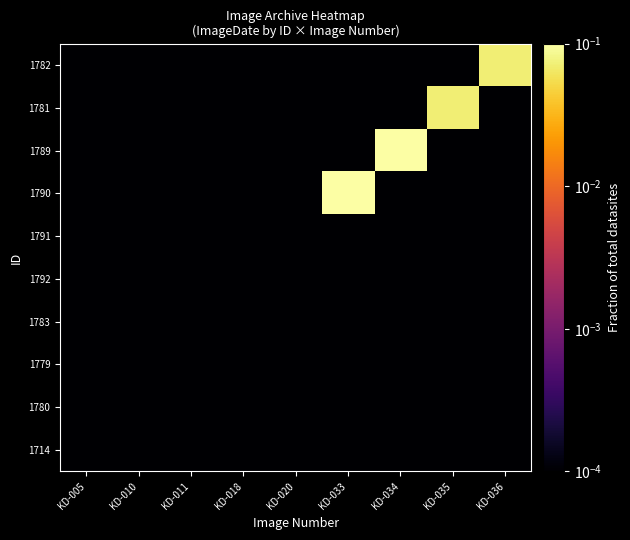

Reading left to right, what are all the values shown in this chart?

1714: KD-005=0.0	KD-010=0.0	KD-011=0.0	KD-018=0.0	KD-020=0.0	KD-033=0.0	KD-034=0.0	KD-035=0.0	KD-036=0.0
1780: KD-005=0.0	KD-010=0.0	KD-011=0.0	KD-018=0.0	KD-020=0.0	KD-033=0.0	KD-034=0.0	KD-035=0.0	KD-036=0.0
1779: KD-005=0.0	KD-010=0.0	KD-011=0.0	KD-018=0.0	KD-020=0.0	KD-033=0.0	KD-034=0.0	KD-035=0.0	KD-036=0.0
1783: KD-005=0.0	KD-010=0.0	KD-011=0.0	KD-018=0.0	KD-020=0.0	KD-033=0.0	KD-034=0.0	KD-035=0.0	KD-036=0.0
1792: KD-005=0.0	KD-010=0.0	KD-011=0.0	KD-018=0.0	KD-020=0.0	KD-033=0.0	KD-034=0.0	KD-035=0.0	KD-036=0.0
1791: KD-005=0.0	KD-010=0.0	KD-011=0.0	KD-018=0.0	KD-020=0.0	KD-033=0.0	KD-034=0.0	KD-035=0.0	KD-036=0.0
1790: KD-005=0.0	KD-010=0.0	KD-011=0.0	KD-018=0.0	KD-020=0.0	KD-033=0.1	KD-034=0.0	KD-035=0.0	KD-036=0.0
1789: KD-005=0.0	KD-010=0.0	KD-011=0.0	KD-018=0.0	KD-020=0.0	KD-033=0.0	KD-034=0.1	KD-035=0.0	KD-036=0.0
1781: KD-005=0.0	KD-010=0.0	KD-011=0.0	KD-018=0.0	KD-020=0.0	KD-033=0.0	KD-034=0.0	KD-035=0.1	KD-036=0.0
1782: KD-005=0.0	KD-010=0.0	KD-011=0.0	KD-018=0.0	KD-020=0.0	KD-033=0.0	KD-034=0.0	KD-035=0.0	KD-036=0.1